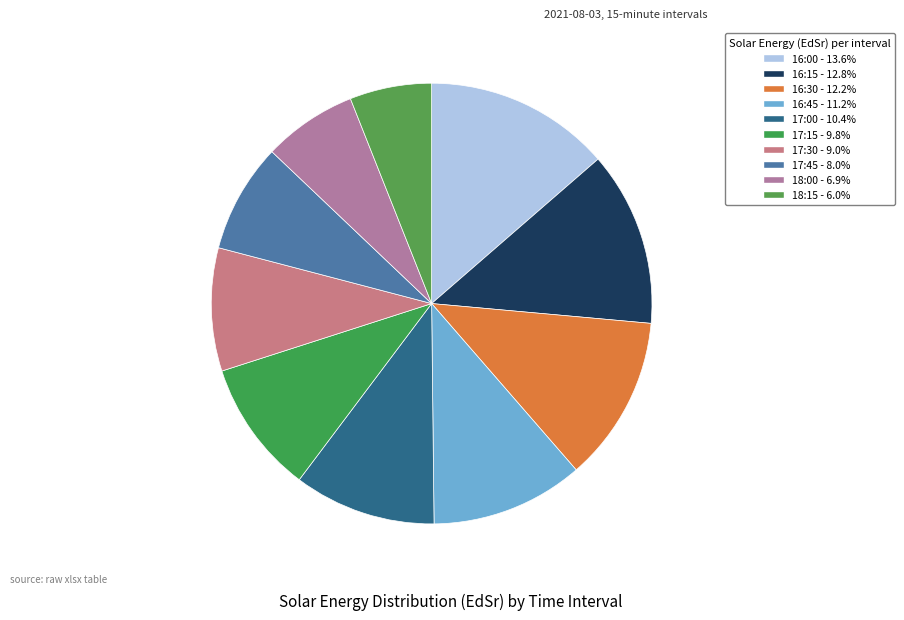

Count the number of slices in the pie.

10